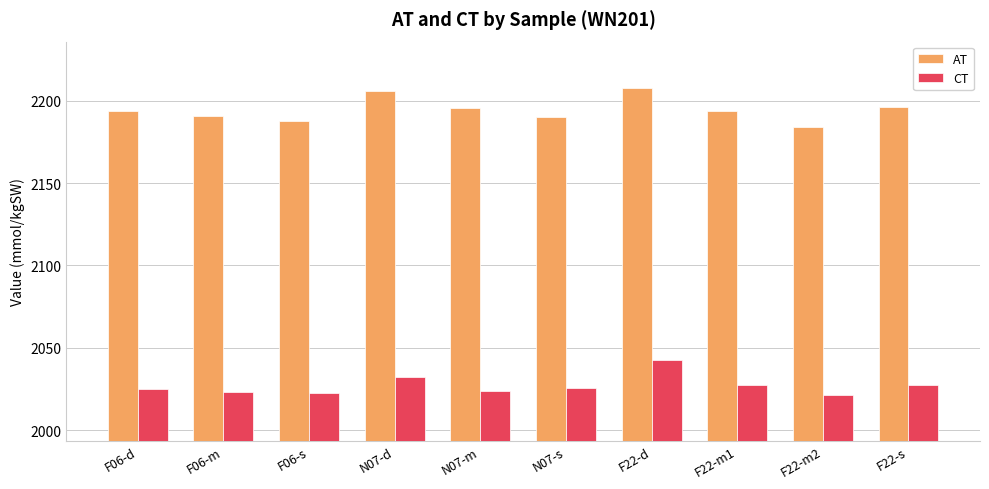

Between N07-d and N07-m, which series saw the biggest shift?

AT